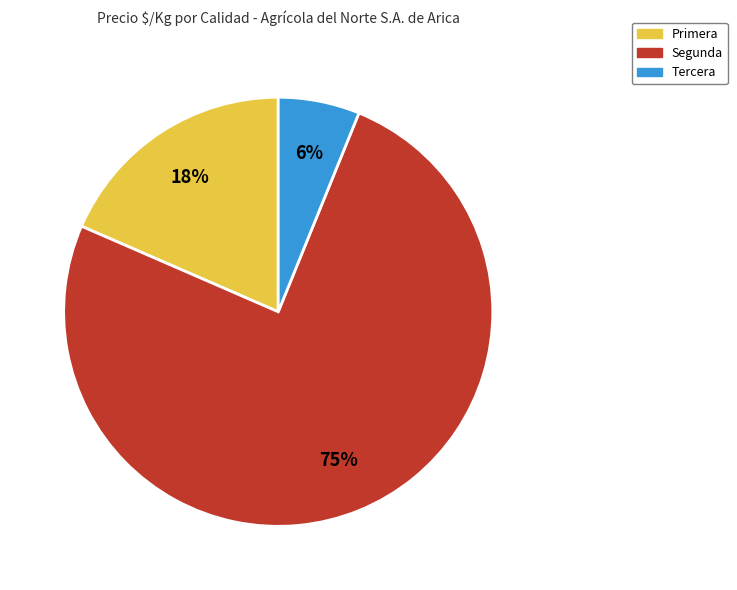

To the nearest percent, what is the average slice percentage?

33%